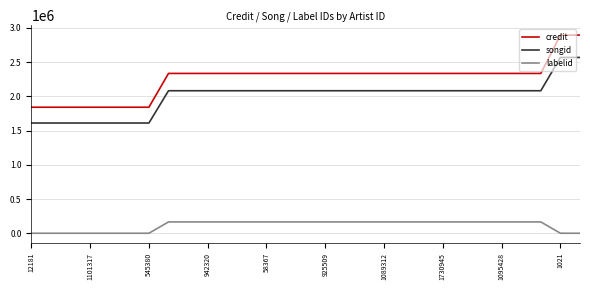

List the series in order of their peak value, highest first.

credit, songid, labelid